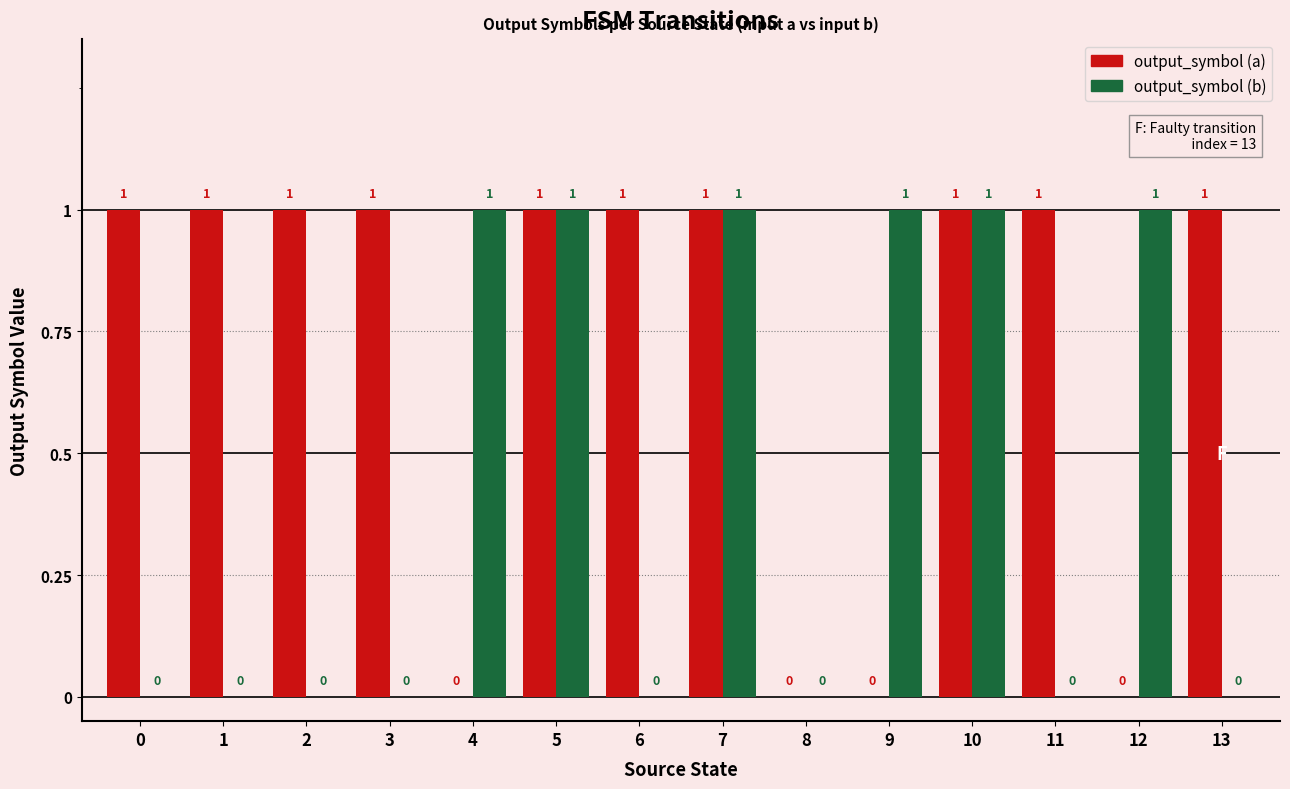

True or false: output_symbol (b) has a value of 1 at 4.

True